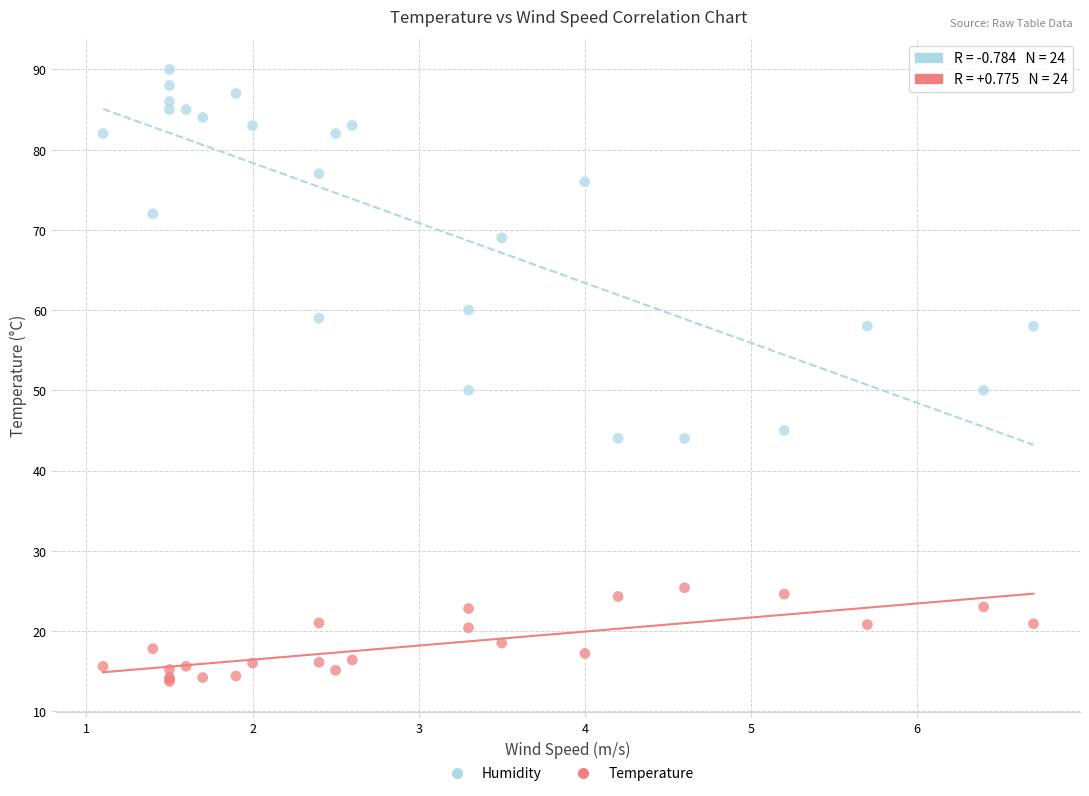

What are all the series names shown in the legend?

Humidity, Temperature